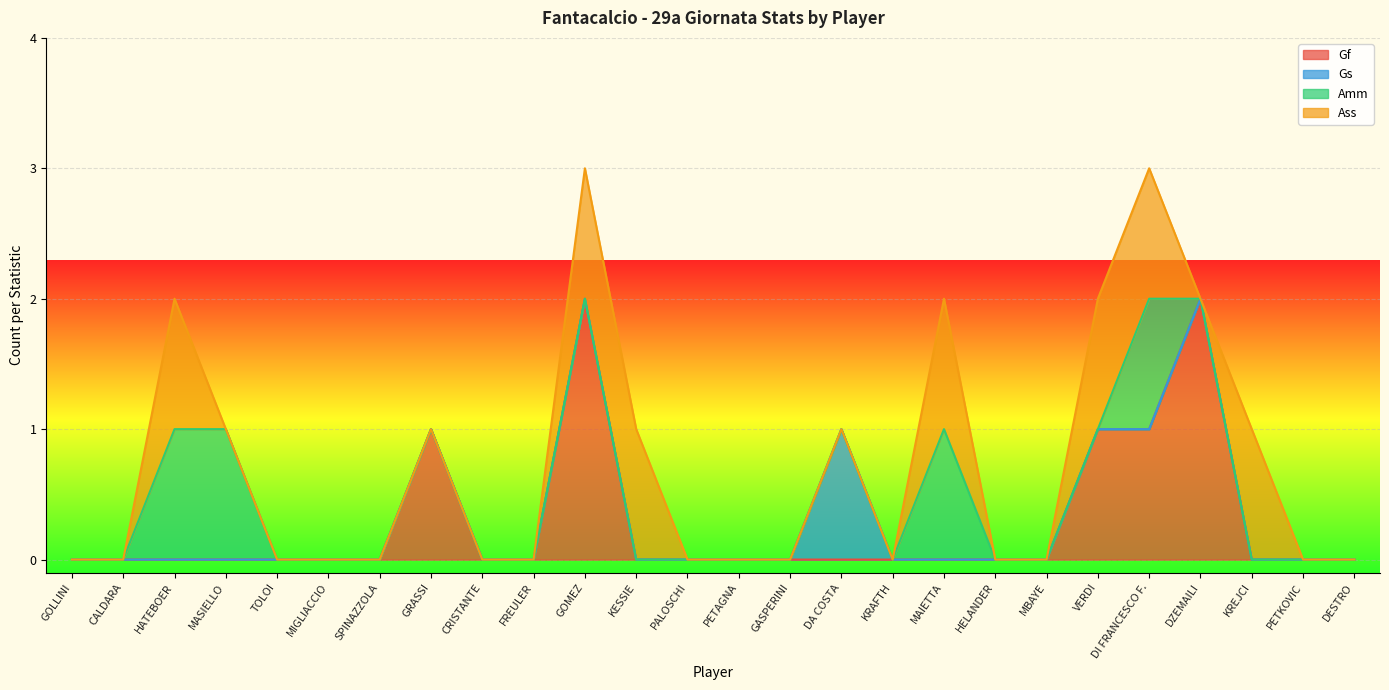

List the labels in order of Gs value, smallest first.

GOLLINI, CALDARA, HATEBOER, MASIELLO, TOLOI, MIGLIACCIO, SPINAZZOLA, GRASSI, CRISTANTE, FREULER, GOMEZ, KESSIE, PALOSCHI, PETAGNA, GASPERINI, KRAFTH, MAIETTA, HELANDER, MBAYE, VERDI, DI FRANCESCO F., DZEMAILI, KREJCI, PETKOVIC, DESTRO, DA COSTA